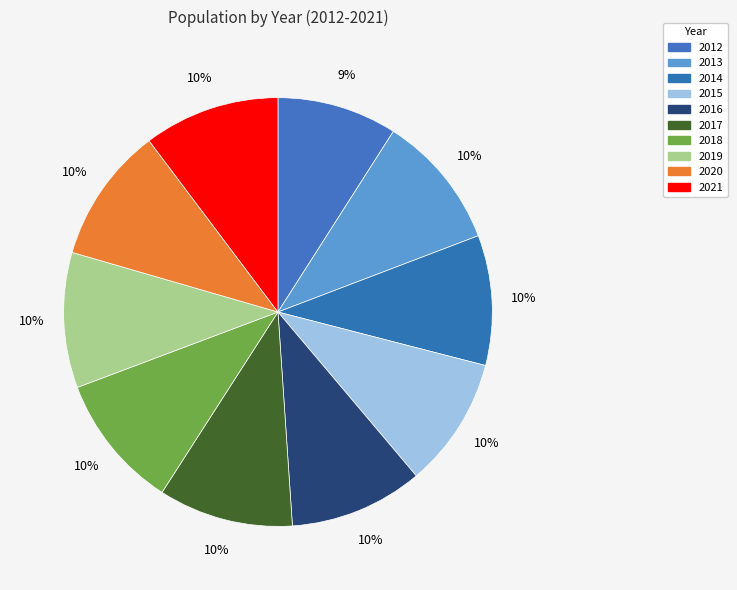

What is the ratio of the value at 2018 to the value at 2016?

1.0